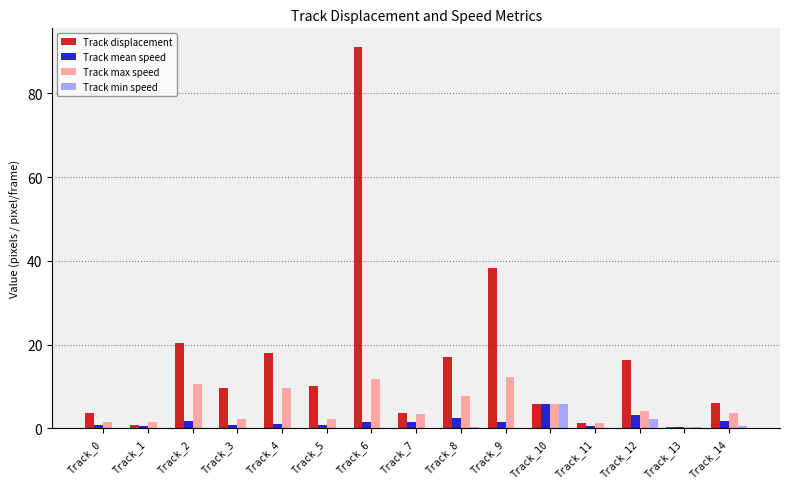

How many groups of bars are there?

15